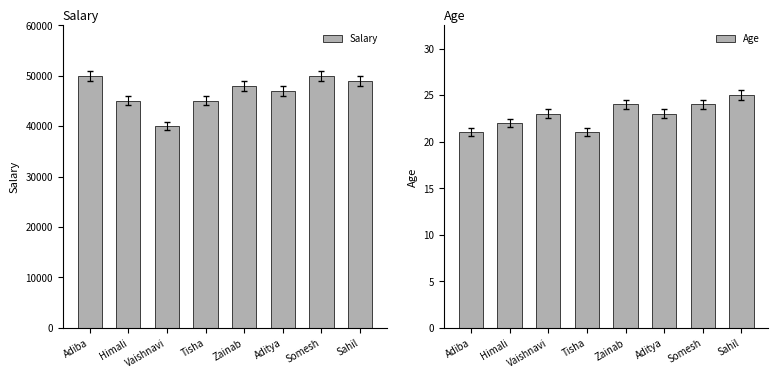

What is the spread (max minus min) of values at Tisha?

44979